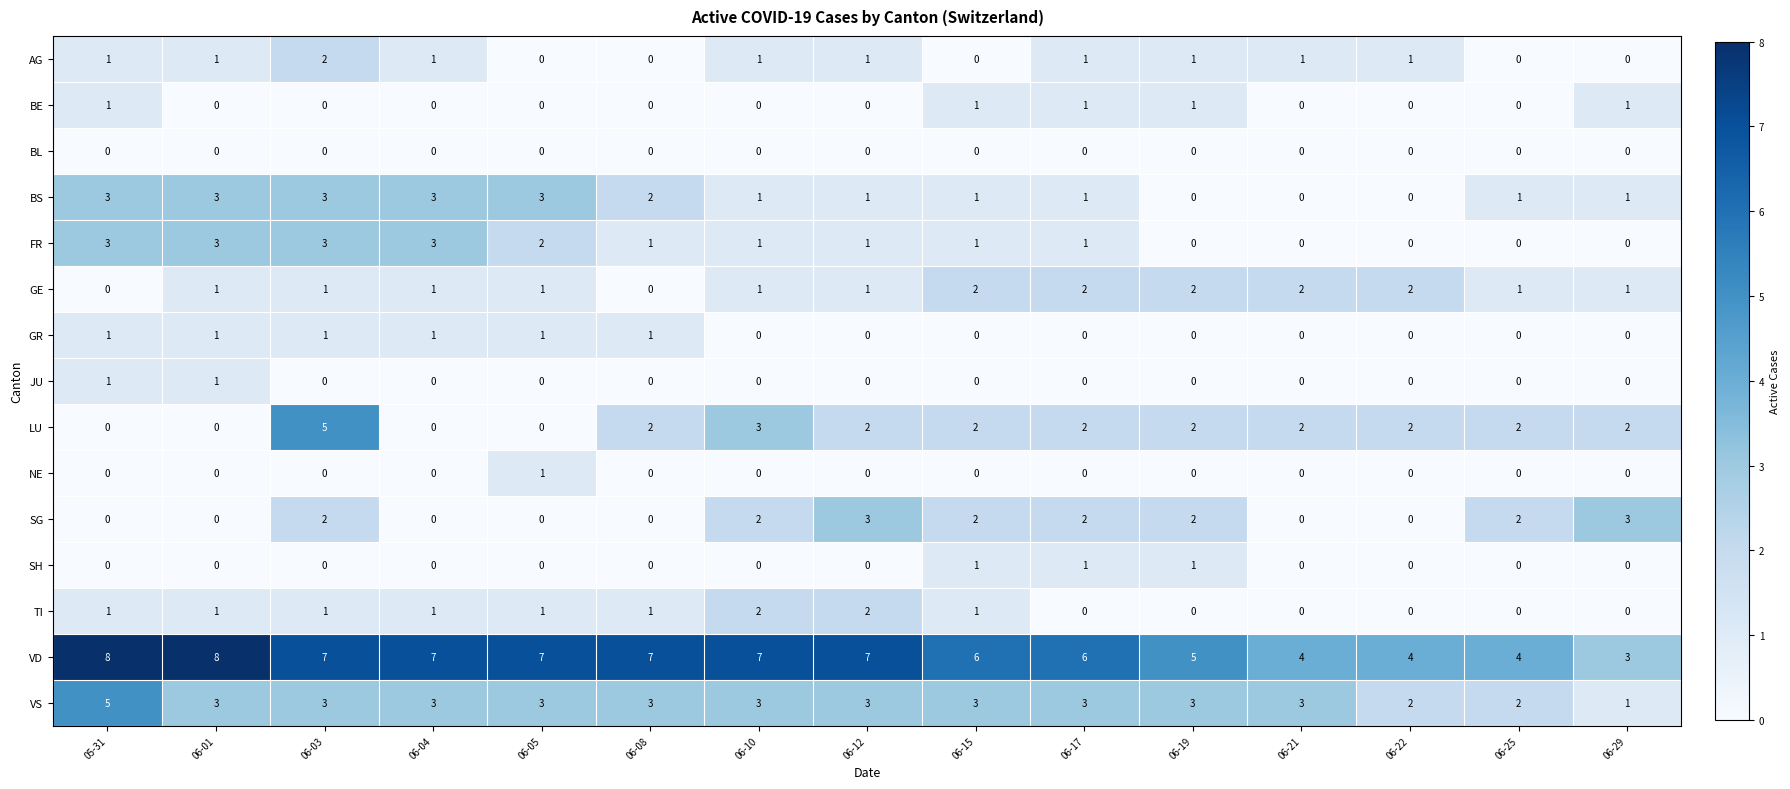

How many NE values are between 0 and 1?

15